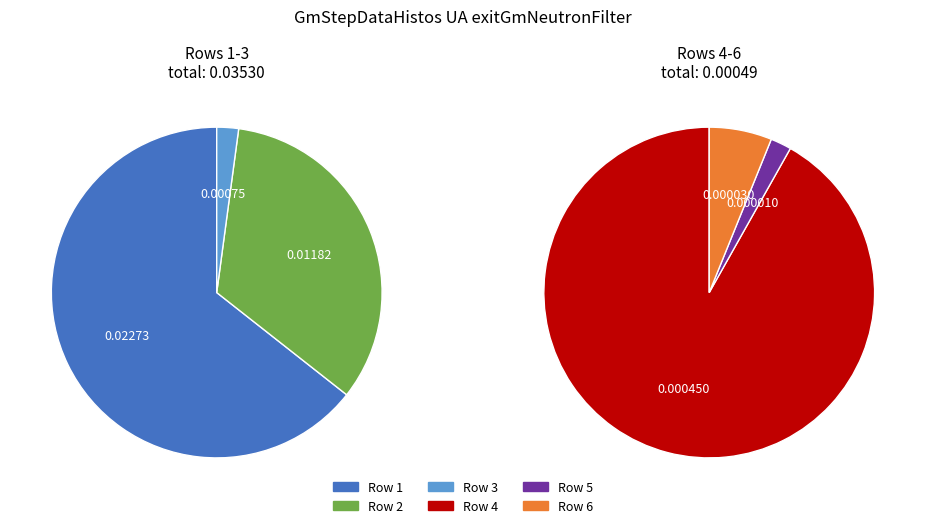

To the nearest percent, what is the difference between the Row 5 and Row 2 slice percentages?

33%